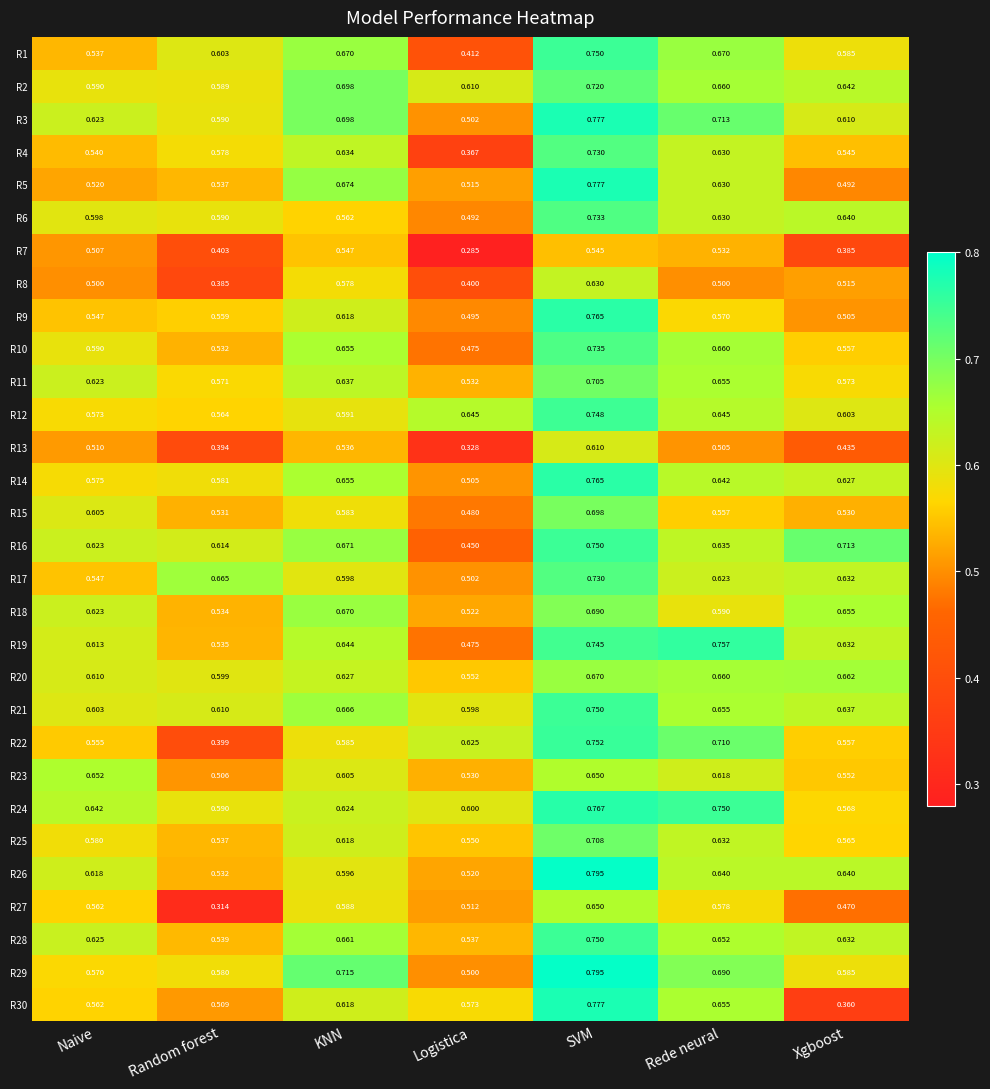

At which label does R21 reach its minimum?

Logistica